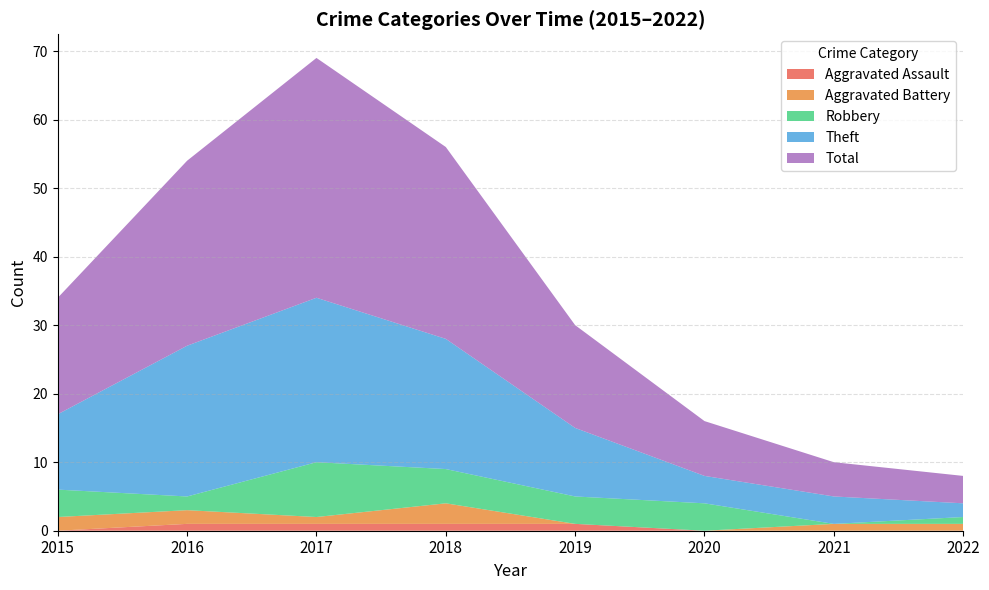

Reading left to right, extract all data points from this chart.

Aggravated Assault: 0	1	1	1	1	0	0	0
Aggravated Battery: 2	2	1	3	0	0	1	1
Robbery: 4	2	8	5	4	4	0	1
Theft: 11	22	24	19	10	4	4	2
Total: 17	27	35	28	15	8	5	4